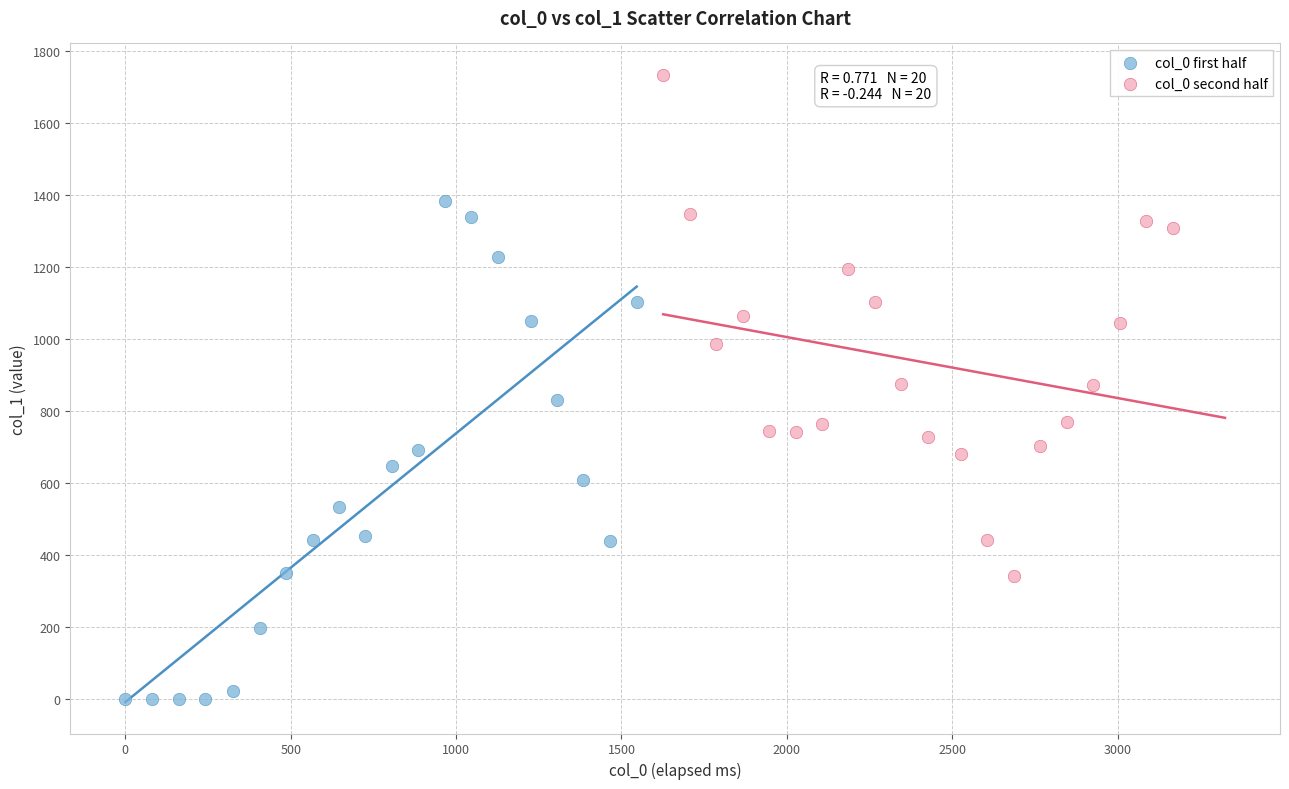

Which series reaches the minimum Y coordinate?

col_0 first half